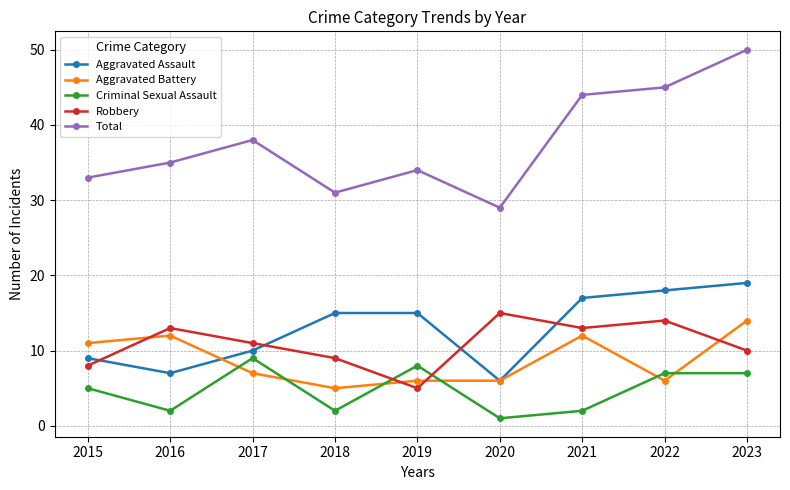

True or false: Robbery has a value of 15 at 2020.

True